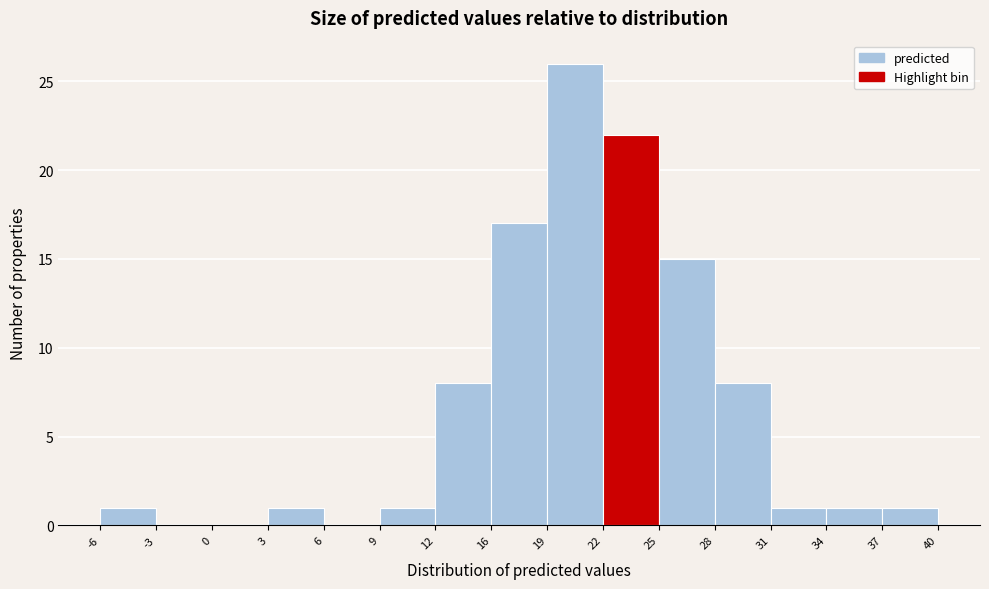

Reading left to right, transcribe this chart: for each bar, give the range it covers on the x-axis and its height. The values are not printed on the chart, so give them approximately, as read against the axis.

-6 to -3: 1
-3 to 0: 0
0 to 3: 0
3 to 6: 1
6 to 9: 0
9 to 12: 1
12 to 16: 8
16 to 19: 17
19 to 22: 26
22 to 25: 22
25 to 28: 15
28 to 31: 8
31 to 34: 1
34 to 37: 1
37 to 40: 1